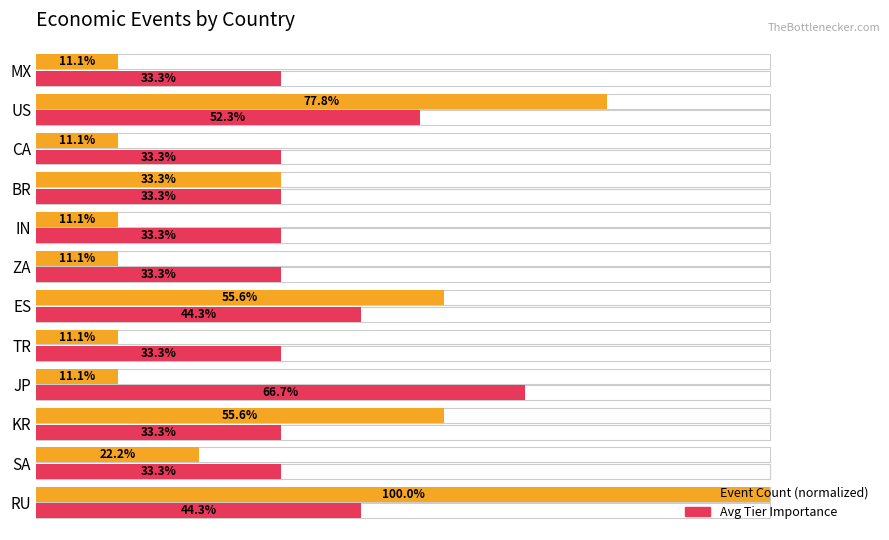

How many series are shown in this chart?

2